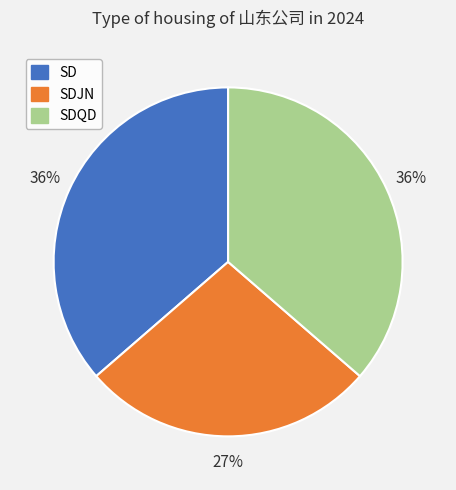

To the nearest percent, what is the difference between the largest and smallest slice percentages?

9%